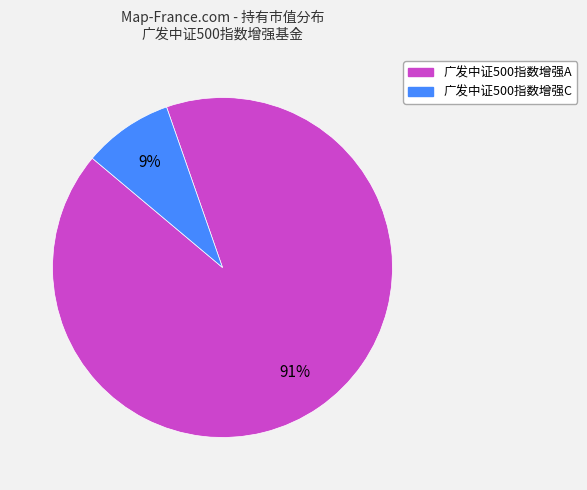

Which slice represents more than half of the pie?

广发中证500指数增强A